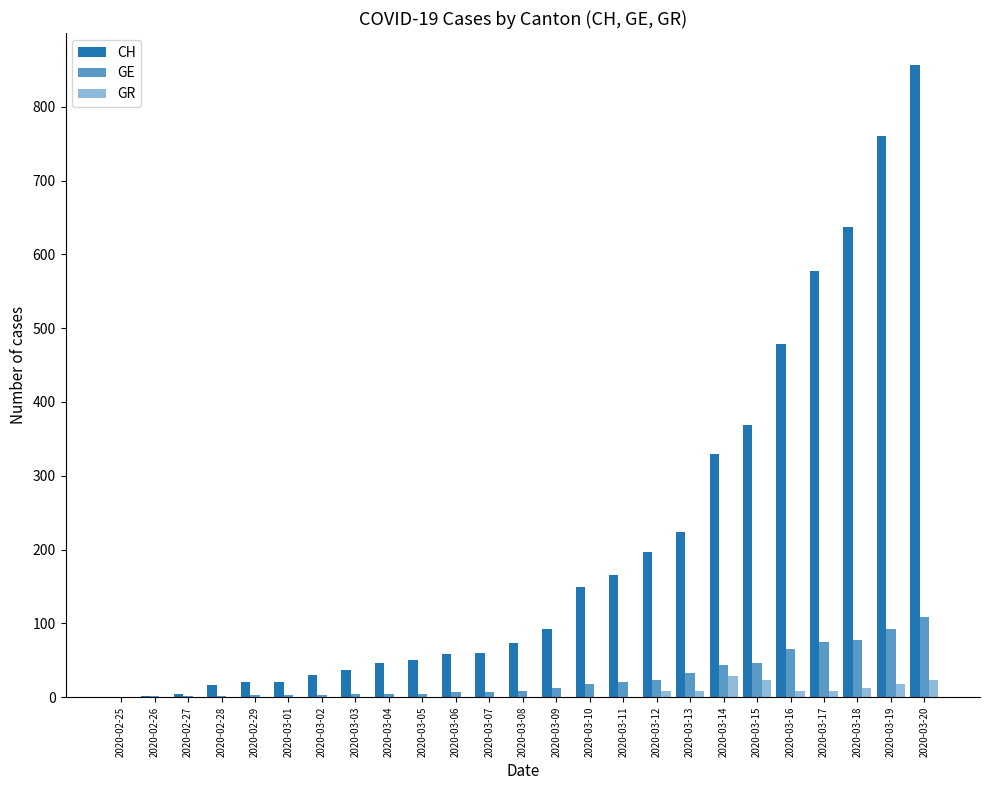

List the series in order of their peak value, lowest first.

GR, GE, CH